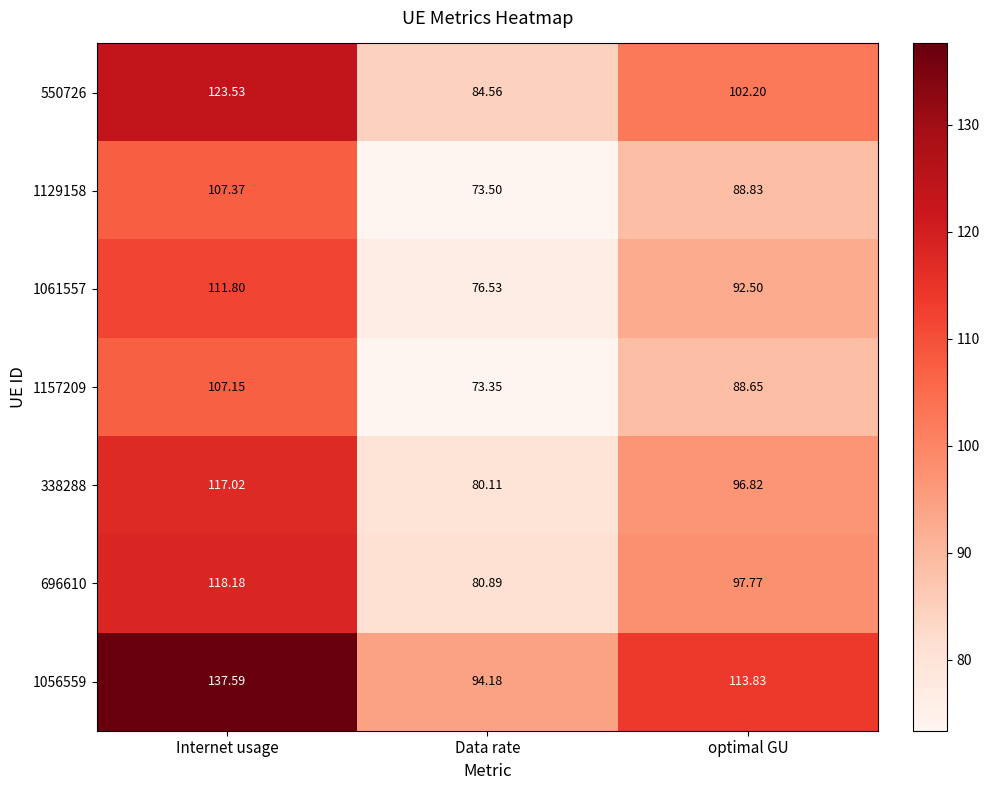

At how many categories does at least one series exceed 118?

1